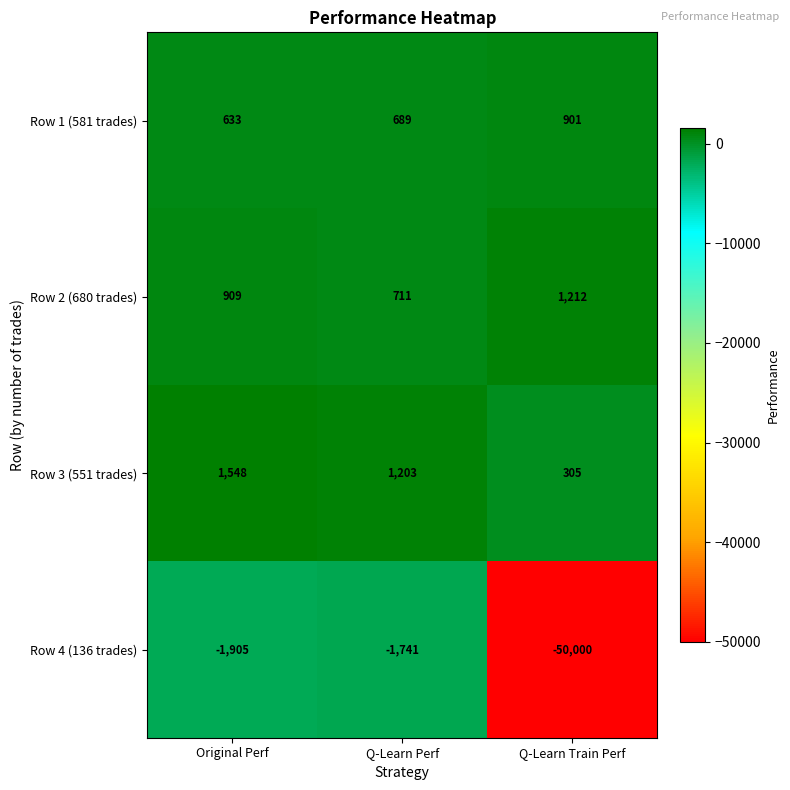

At which category is the sum across all series the highest?

Original Perf